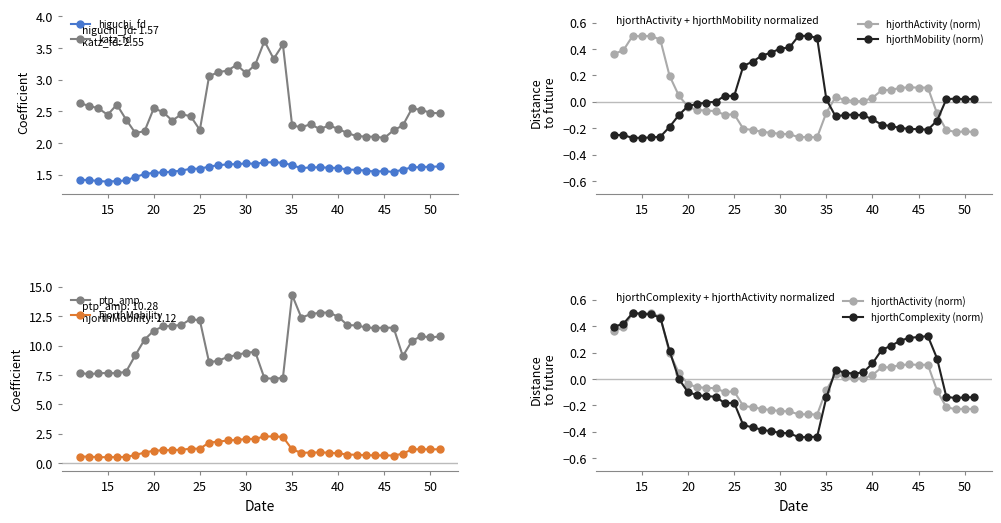

True or false: hjorthActivity_EEG and katz_fd_EEG intersect in this chart.

False